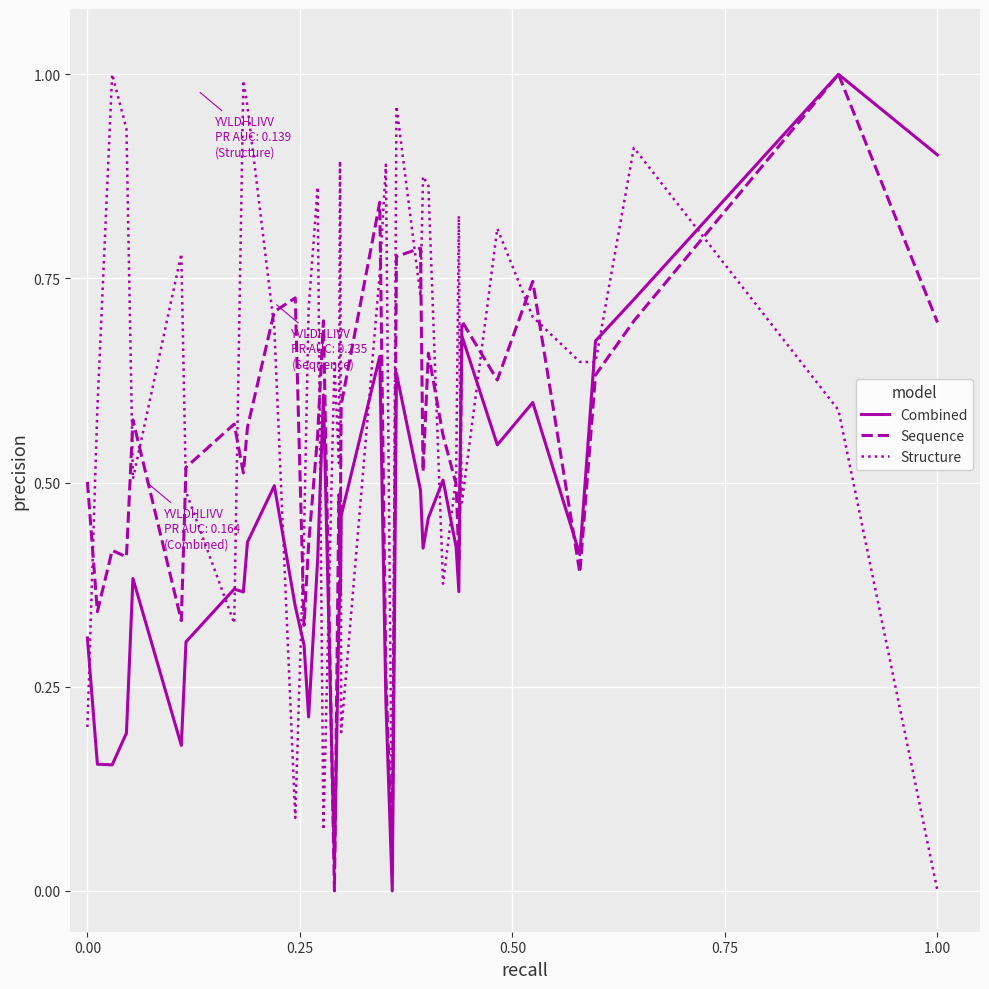

List the series in order of their overall mean, highest first.

Structure, Sequence, Combined